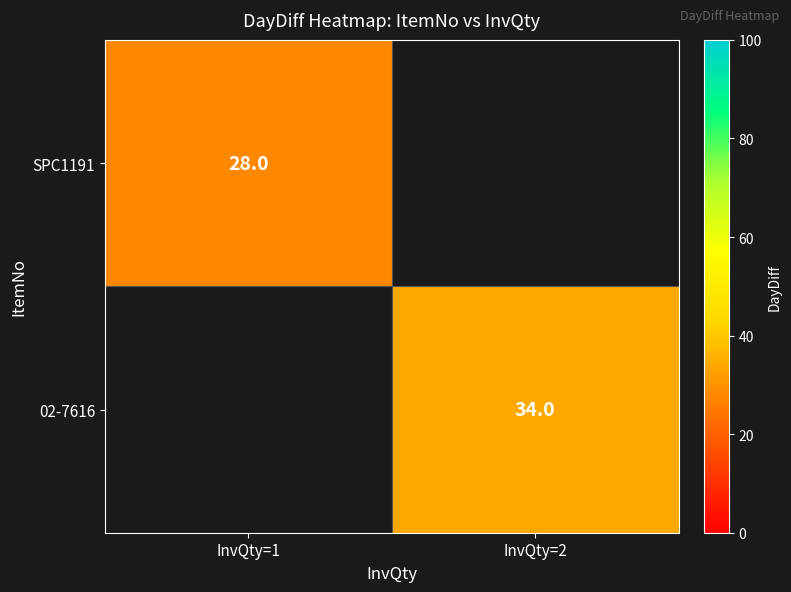

The value of SPC1191 at InvQty=1 is 28. True or false?

True